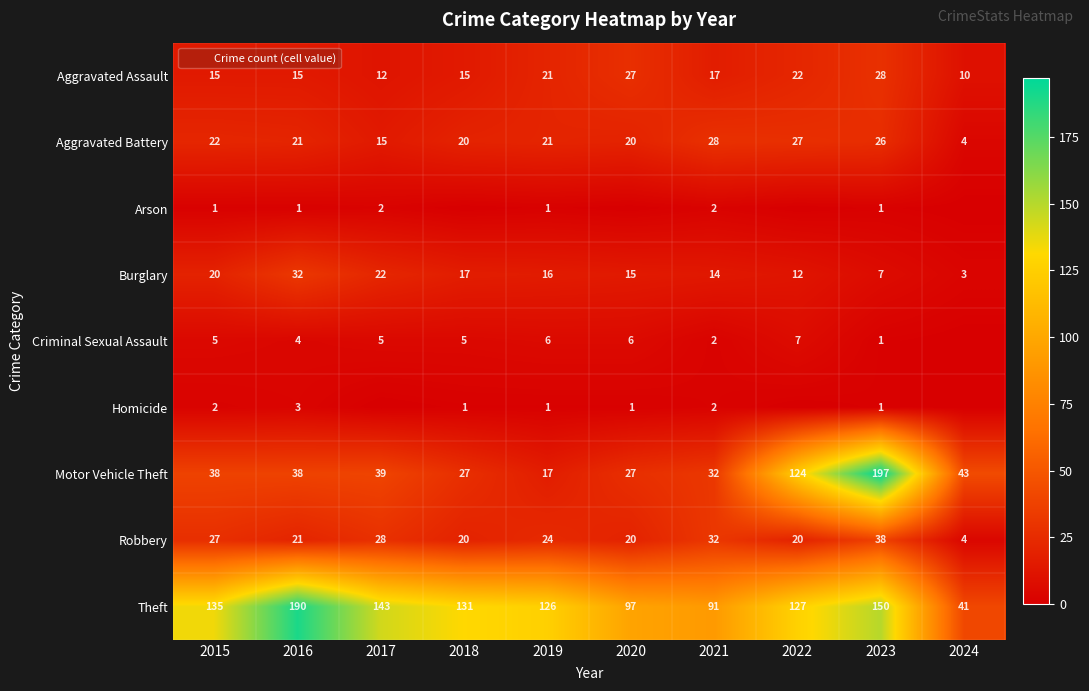

At which label does Robbery reach its minimum?

2024